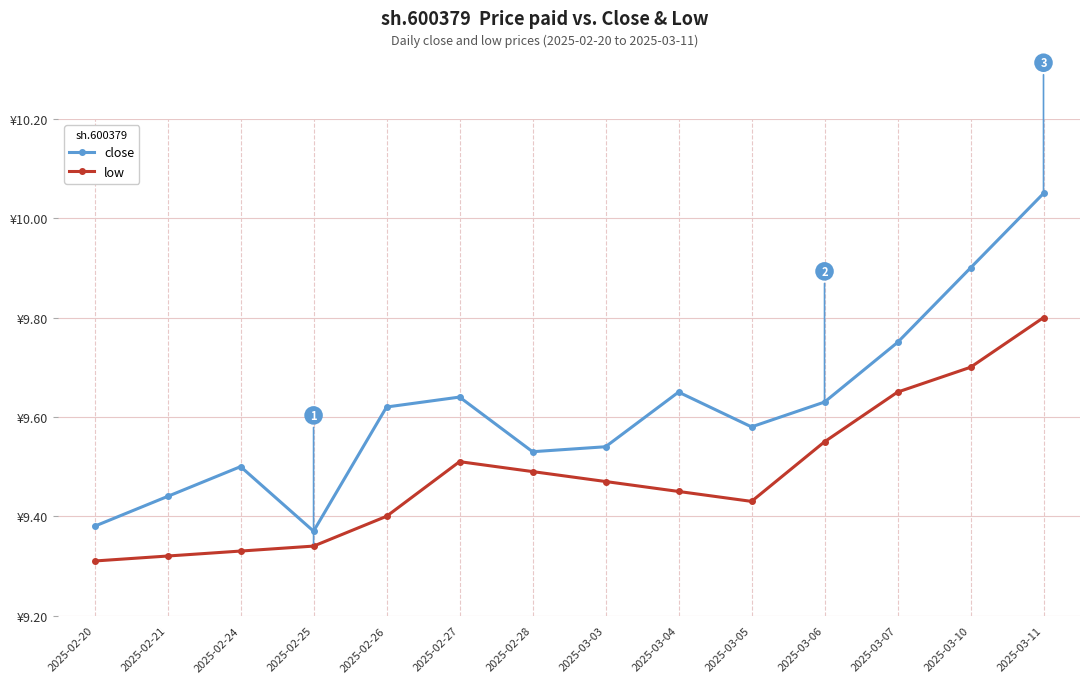

Is the value of low at 2025-02-26 greater than the value of close at 2025-03-04?

No